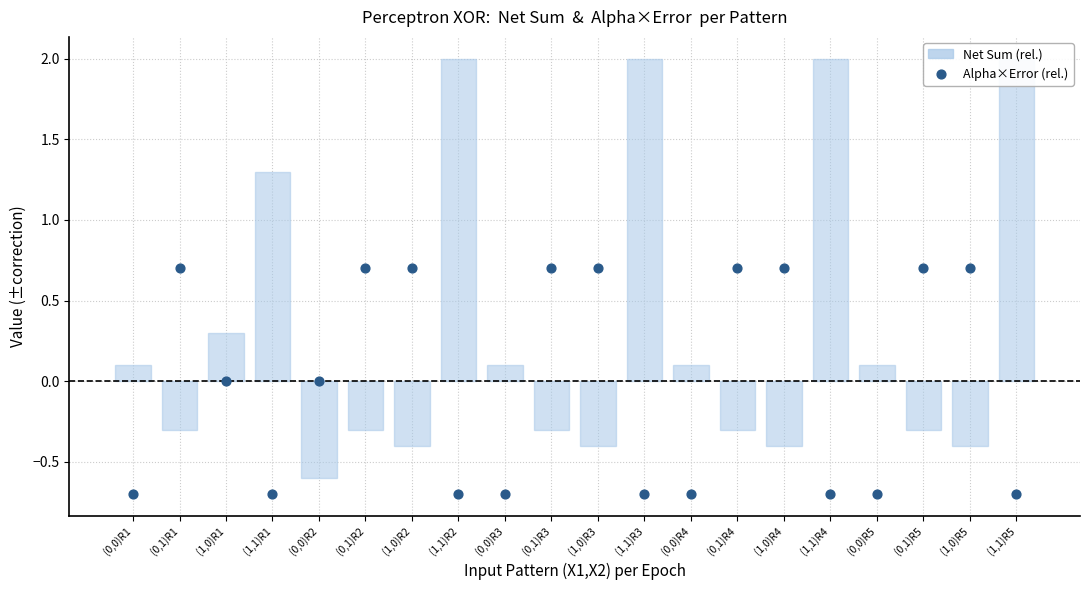

What are all the series names shown in the legend?

Net Sum (rel.), Alpha×Error (rel.)